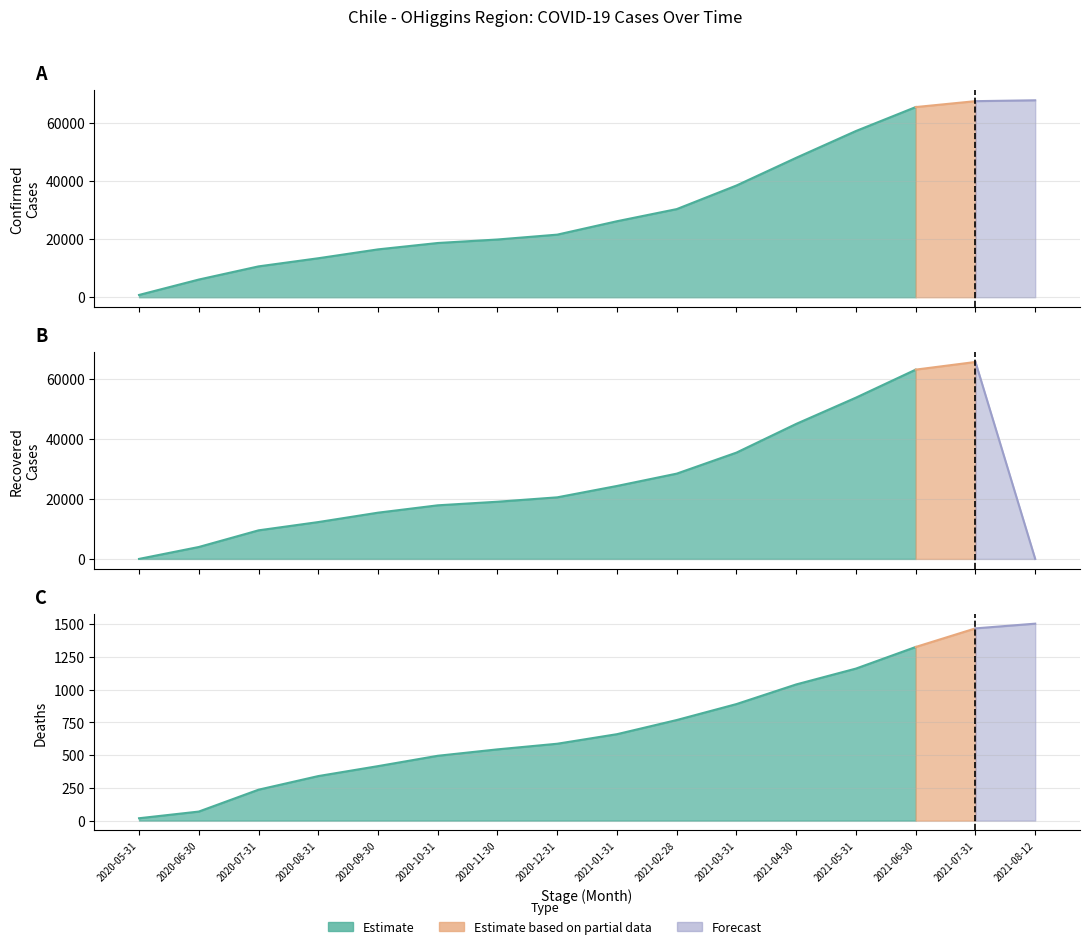

At which label does Confirmed reach its peak?

2021-08-12